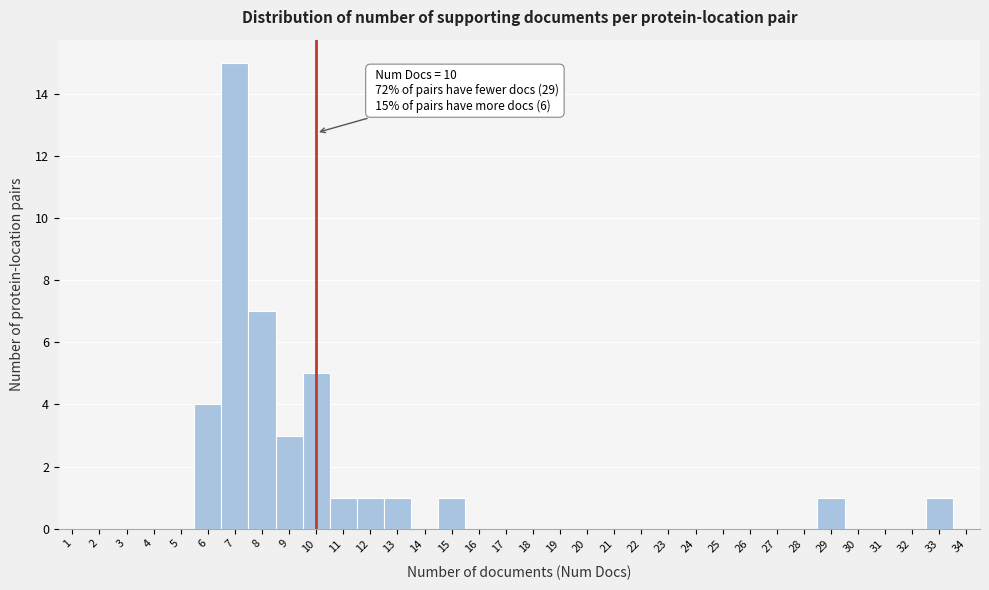

What is the sum of all values?

40